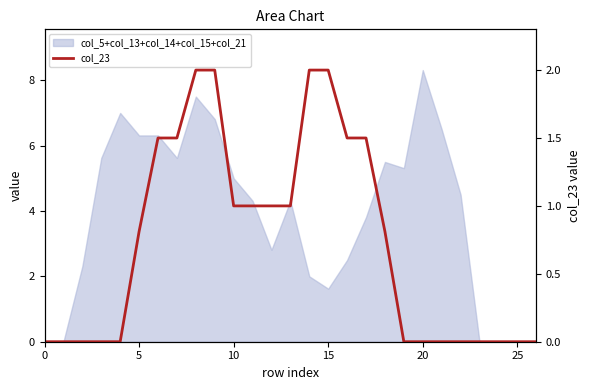

What is the label of the 14th point from the right?

13